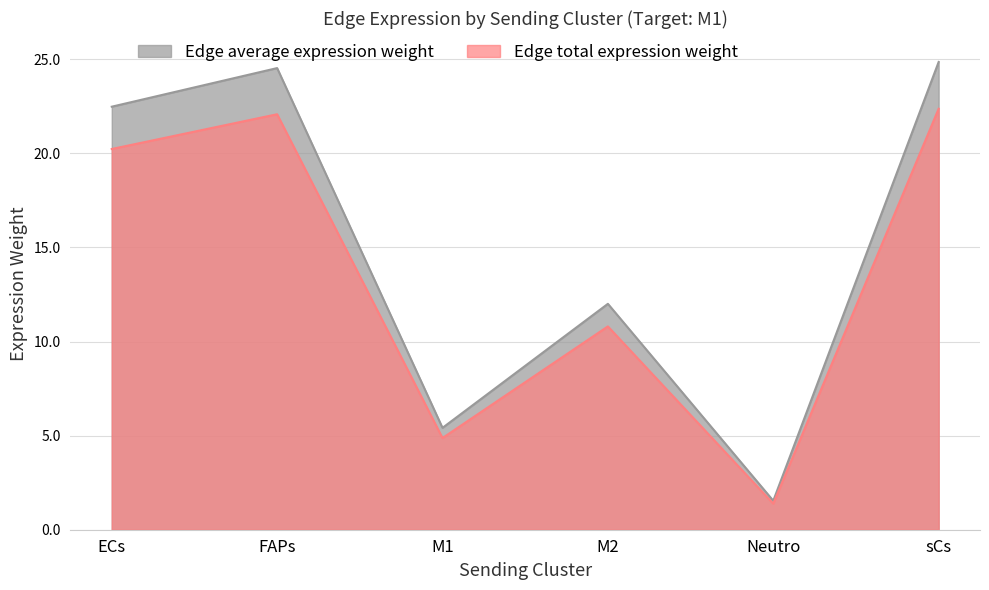

What are all the series names shown in the legend?

Edge average expression weight, Edge total expression weight